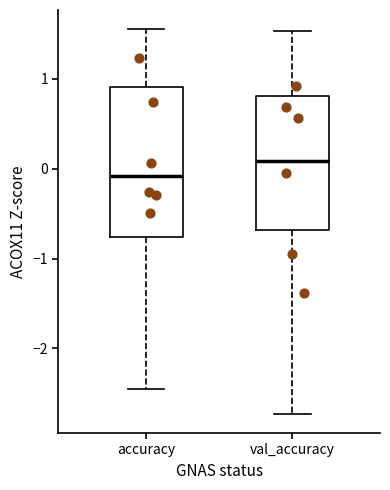

Reading left to right, read every box against the y-axis: the position of its median line, the range the box covers, and the ends of its whiskers. The values are not printed on the chart, so give them approximately, as read against the axis.

accuracy: median -0.1, box -0.8 to 0.9, whiskers -2.5 to 1.6
val_accuracy: median 0.1, box -0.7 to 0.8, whiskers -2.7 to 1.5